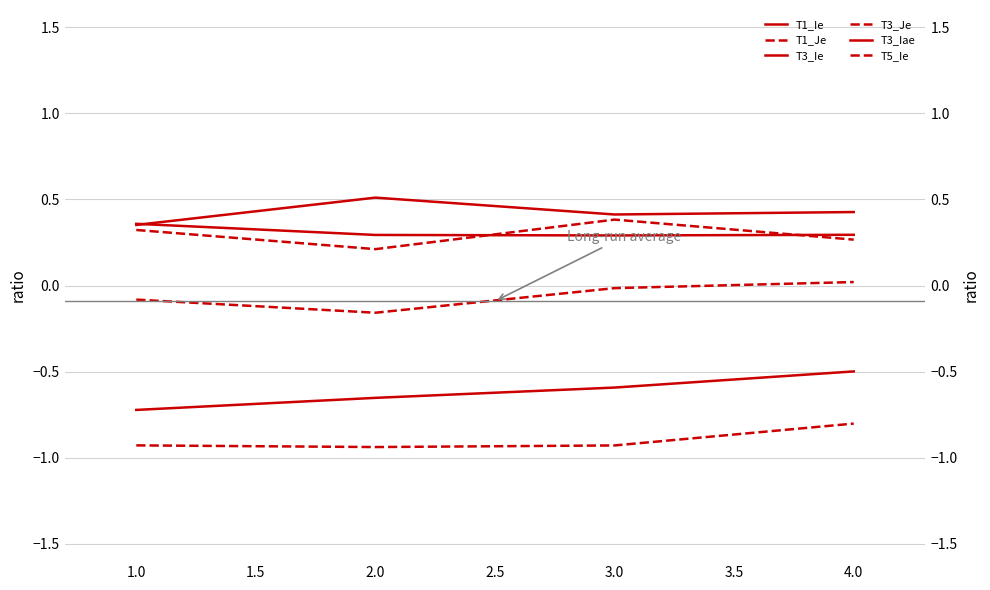

True or false: T5_Ie and T1_Je cross at least once.

False